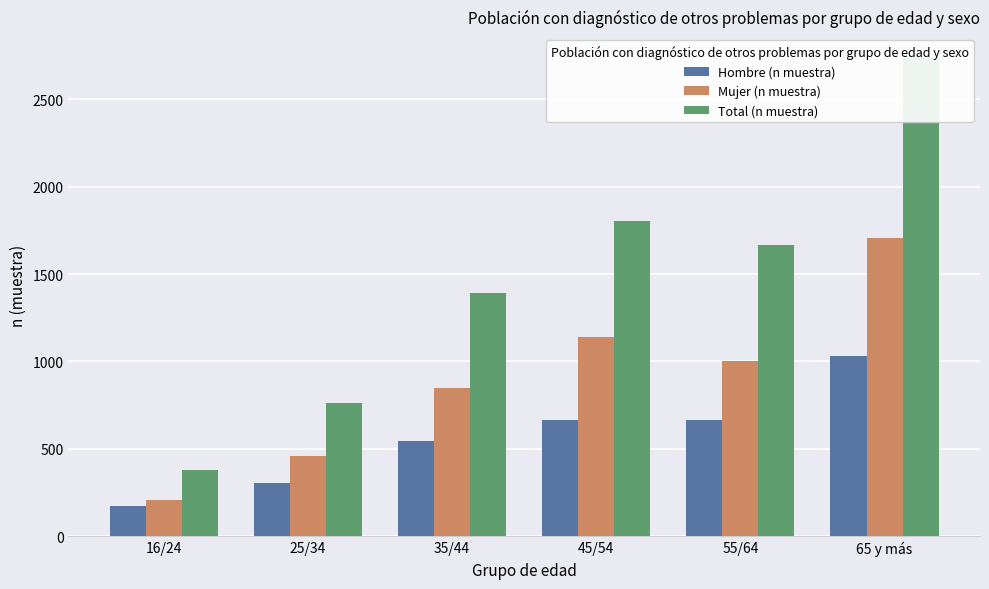

How many groups of bars are there?

6